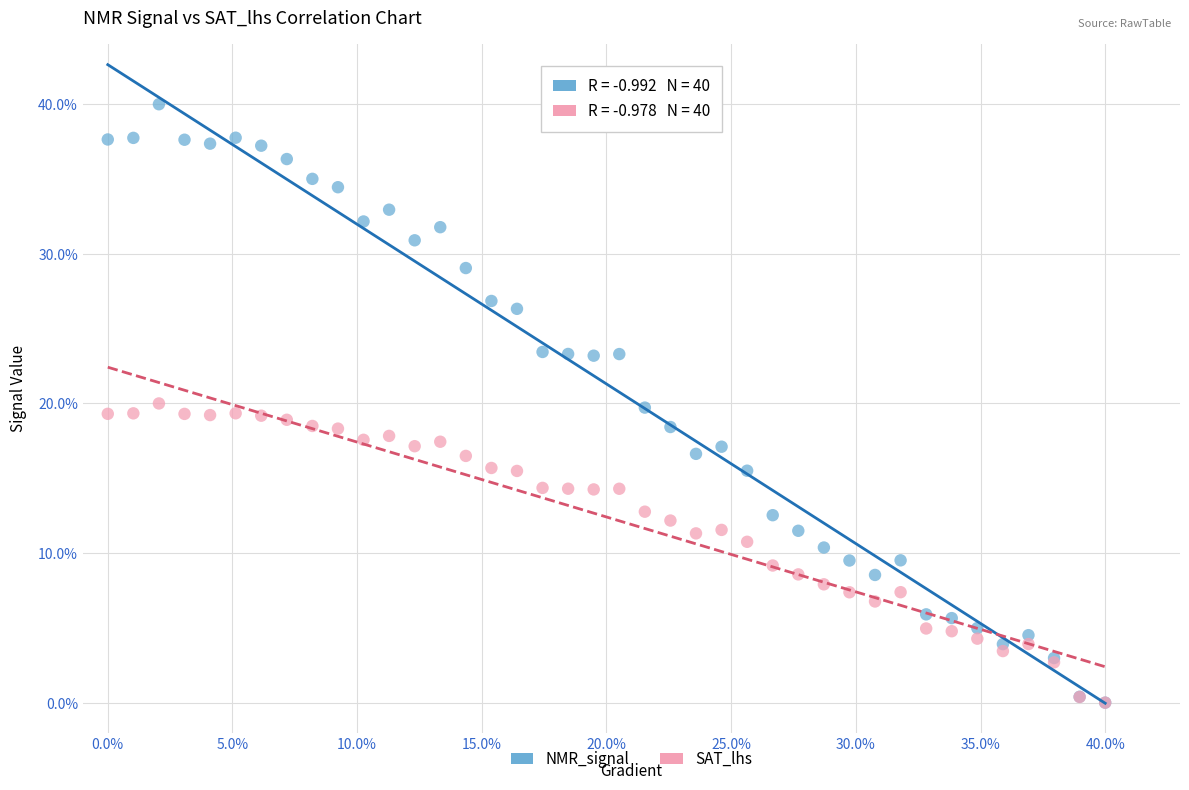

What are all the series names shown in the legend?

NMR_signal, SAT_lhs